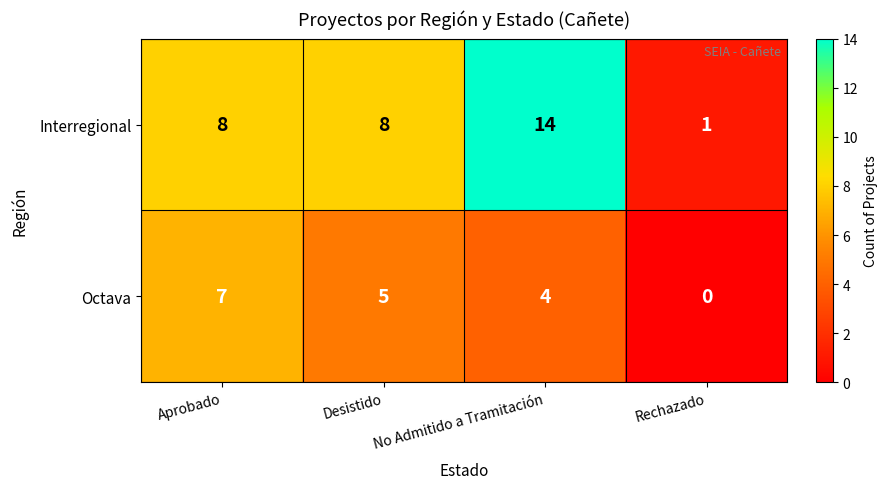

At how many categories does at least one series exceed 3?

3